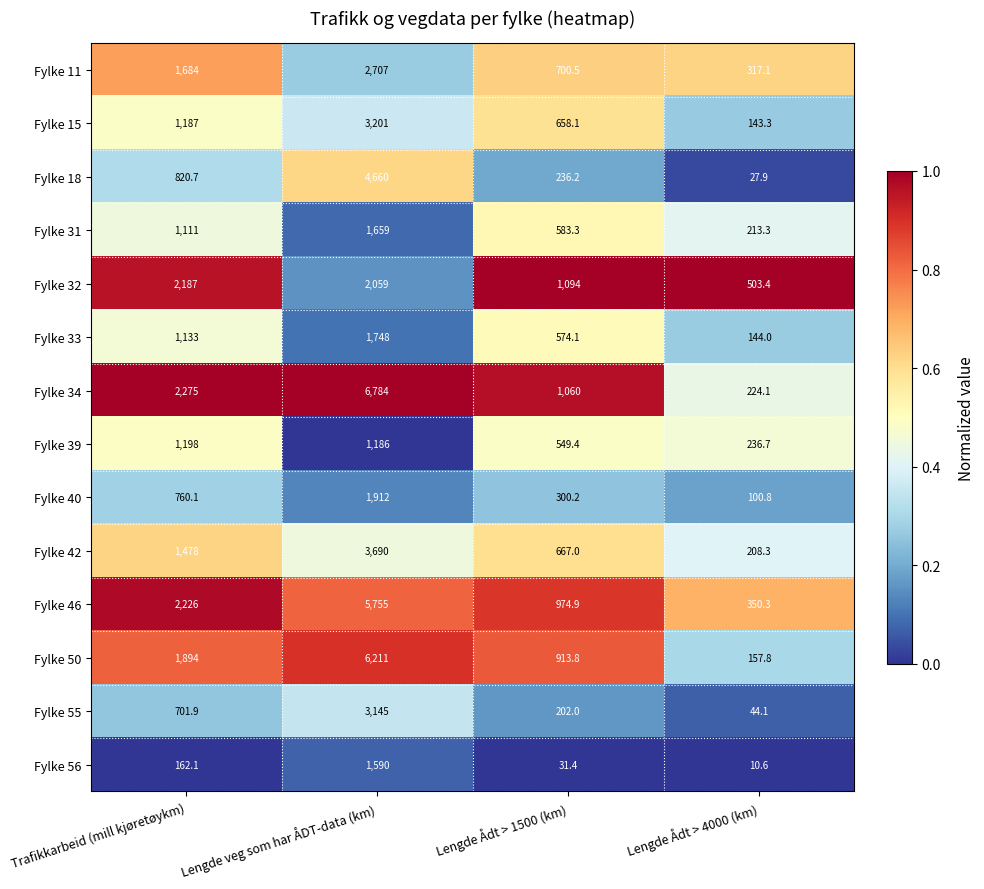

Rank the series by their maximum value, from lowest to highest.

Fylke 39, Fylke 56, Fylke 31, Fylke 33, Fylke 40, Fylke 32, Fylke 11, Fylke 55, Fylke 15, Fylke 42, Fylke 18, Fylke 46, Fylke 50, Fylke 34